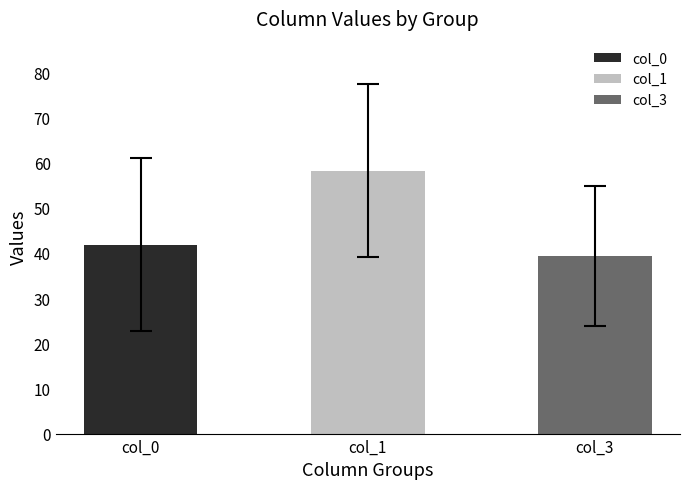

Which series has the largest total across all categories?

col_1